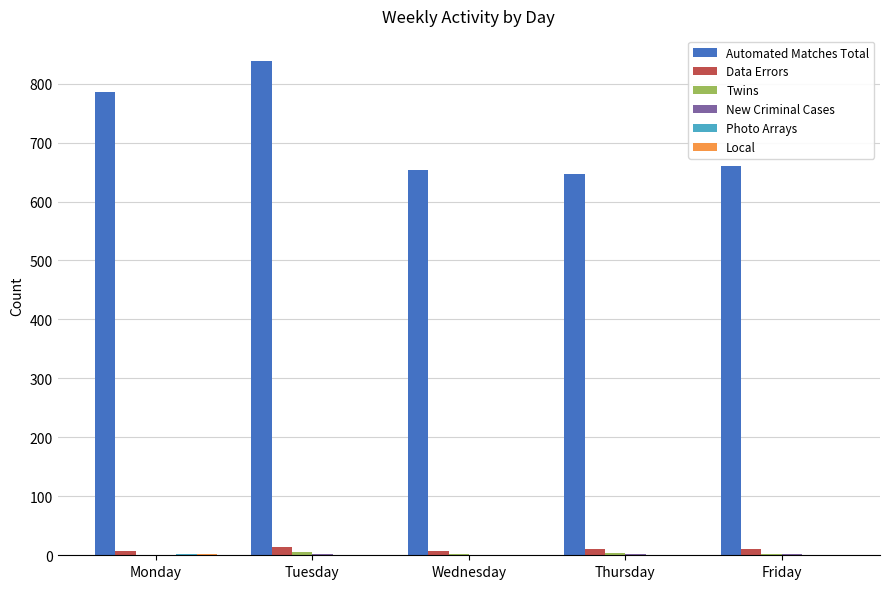

Which series has the largest total across all categories?

Automated Matches Total